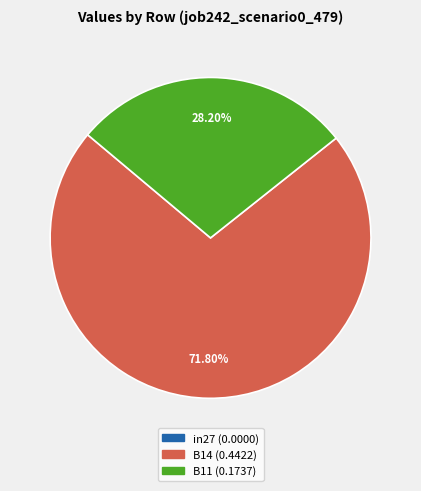

What percentage is the B14 slice, to the nearest percent?

72%